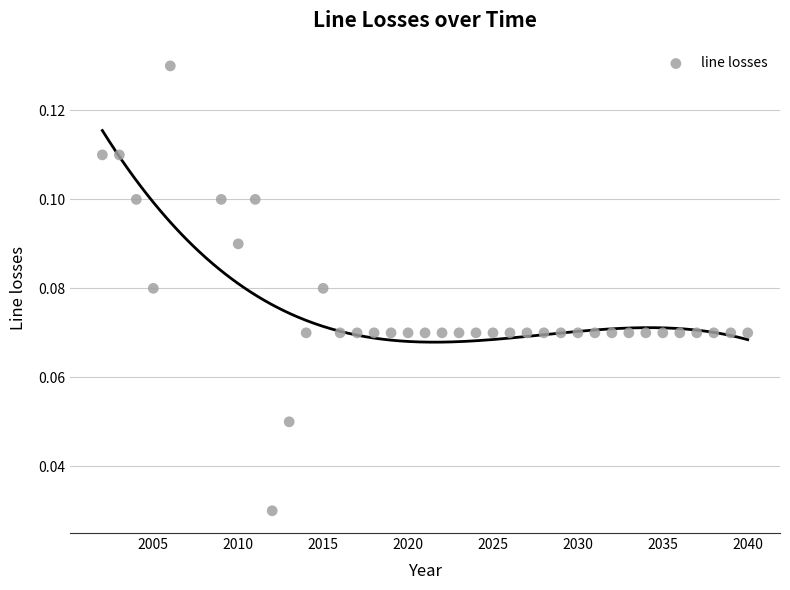

How many data points are displayed?

37